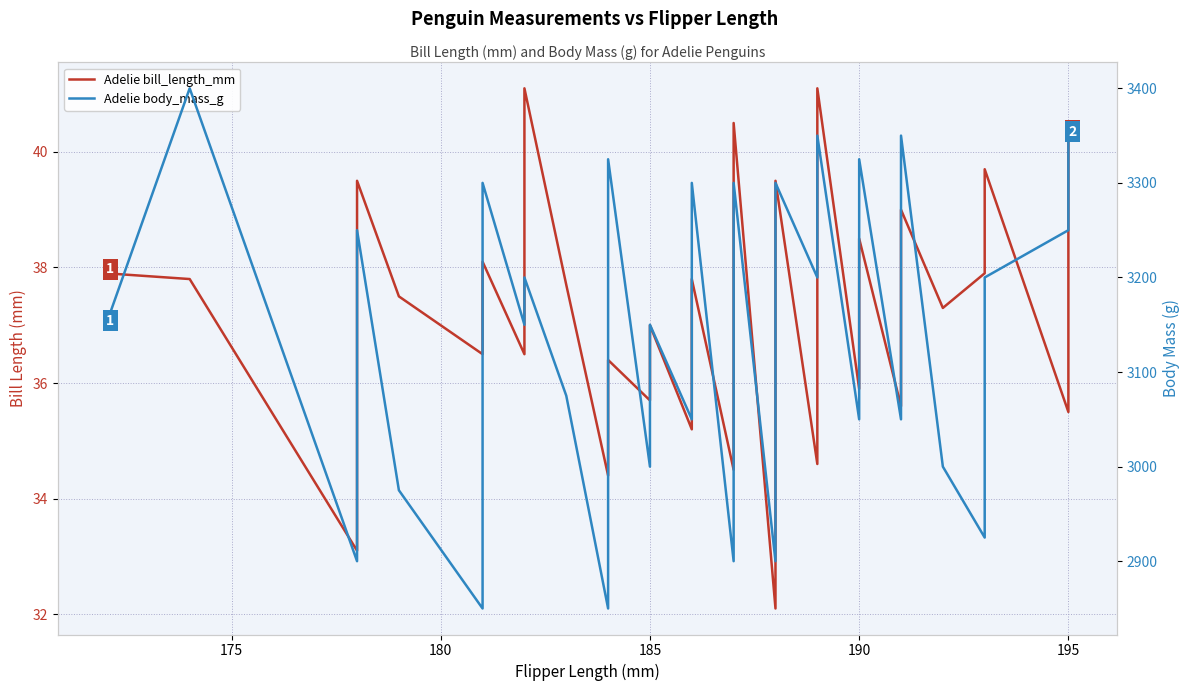

True or false: Adelie bill_length_mm and Adelie body_mass_g cross at least once.

False